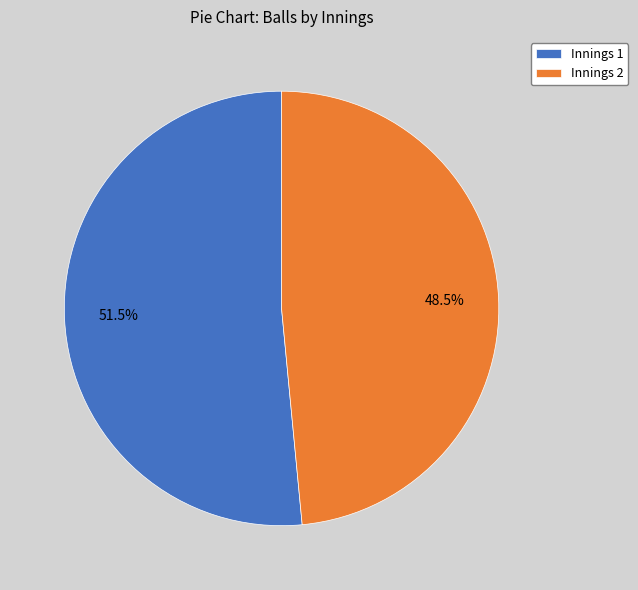

What is the smallest slice in the pie chart?

Innings 2